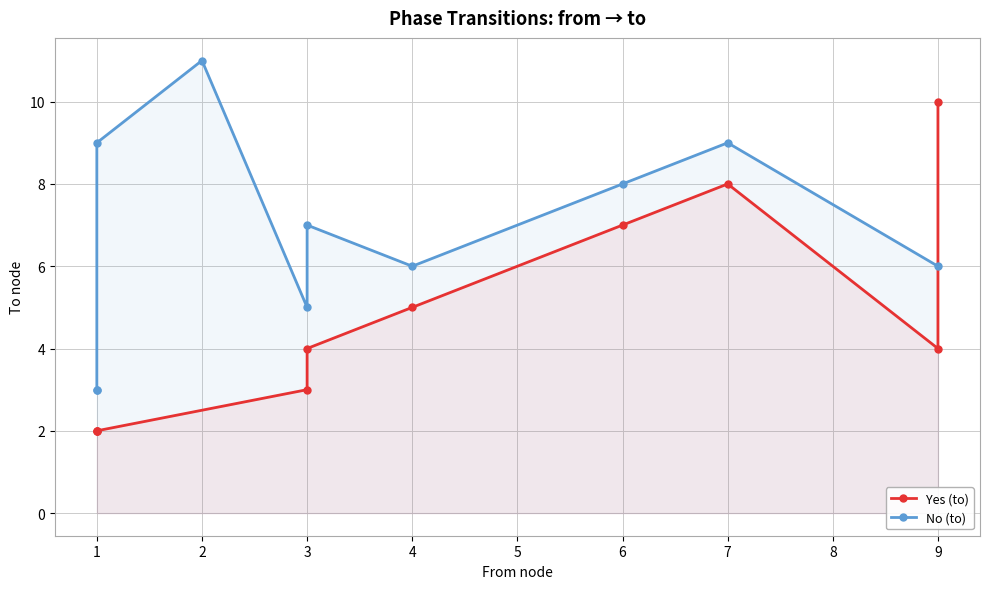

True or false: Yes (to) and No (to) intersect in this chart.

True